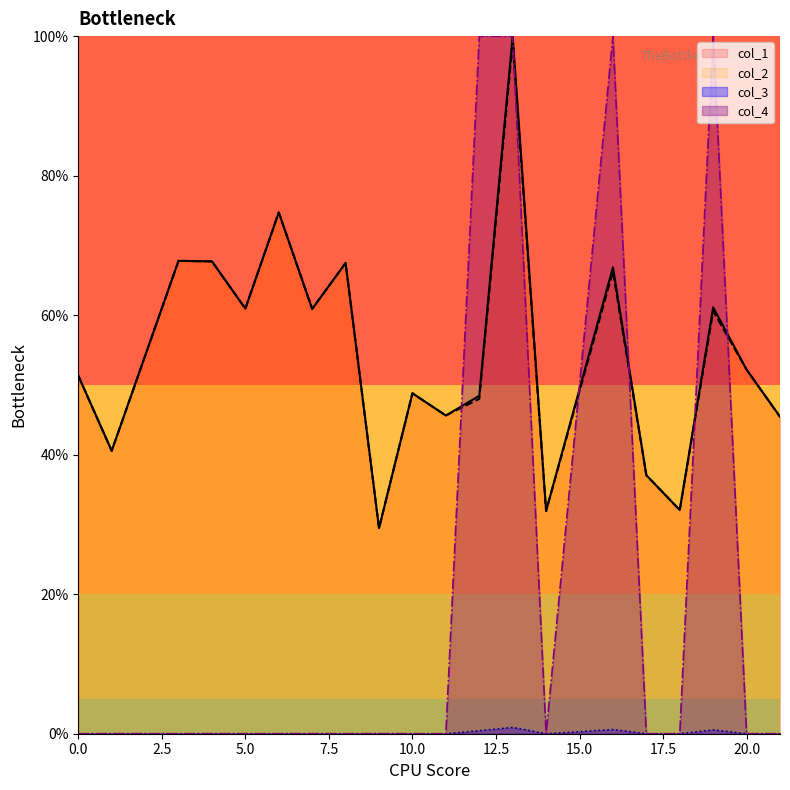

Which series has the widest spread of values?

col_4